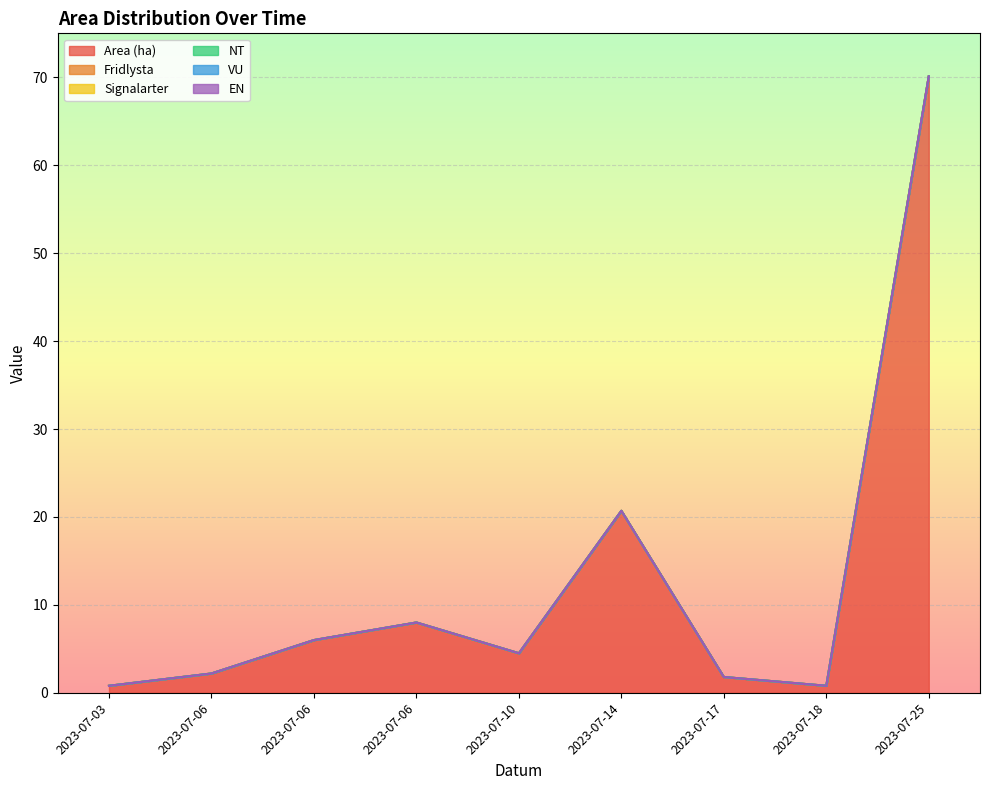

True or false: Signalarter and NT intersect in this chart.

False